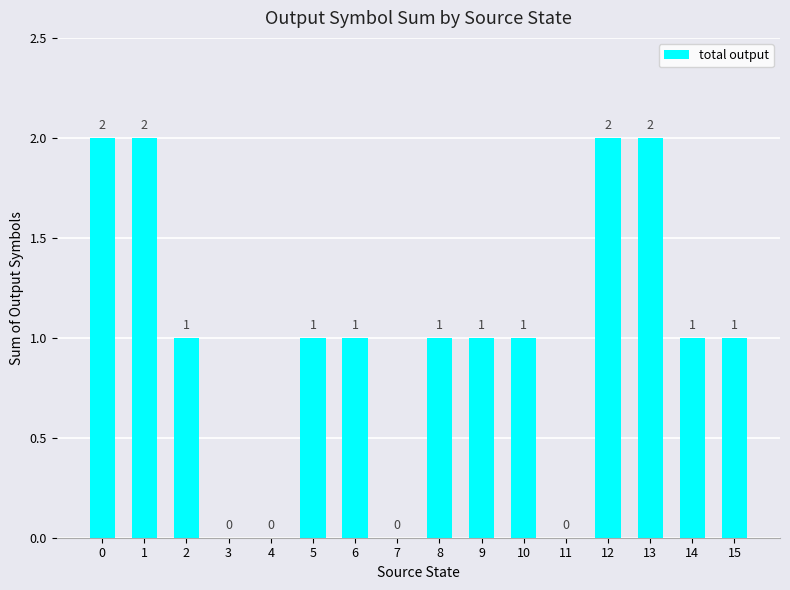

True or false: the data shows 3 at 0.

False